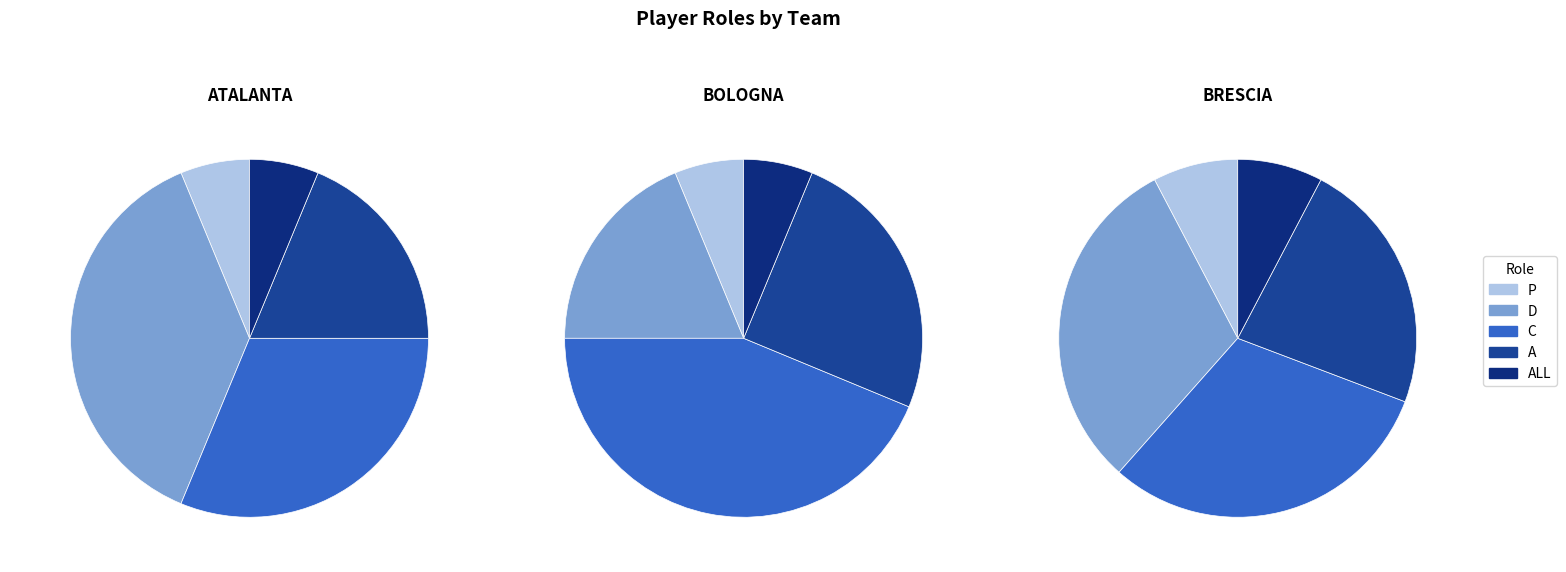

Is D the majority of the pie?

No